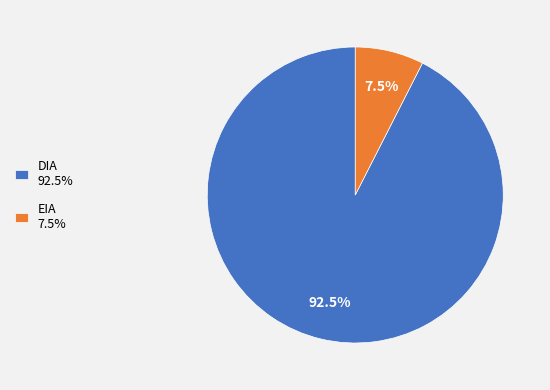

How many segments does this pie chart have?

2